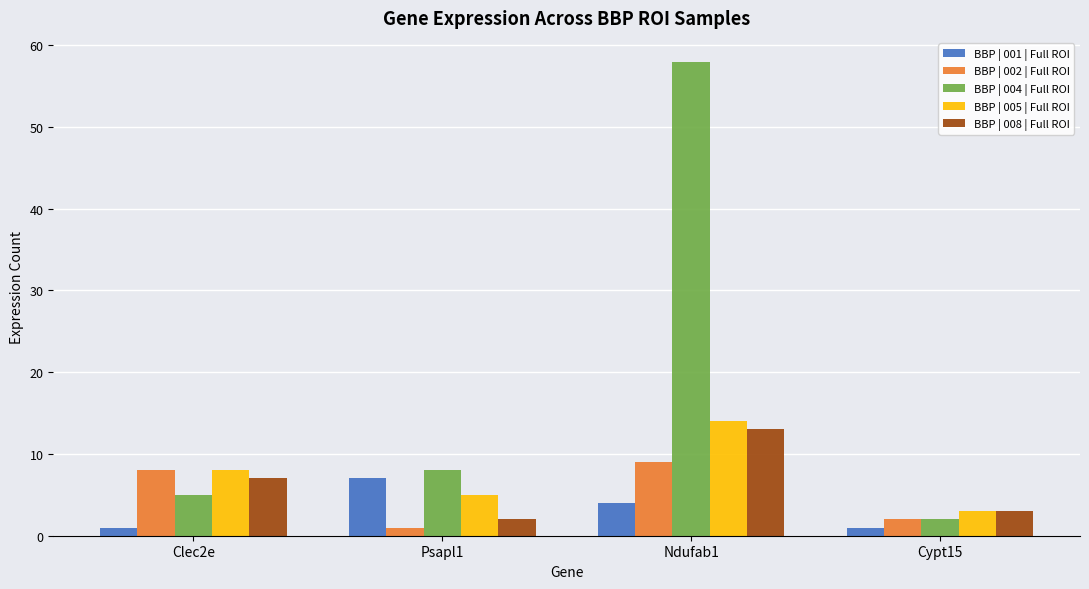

What is the average value of the BBP | 005 | Full ROI series?

8